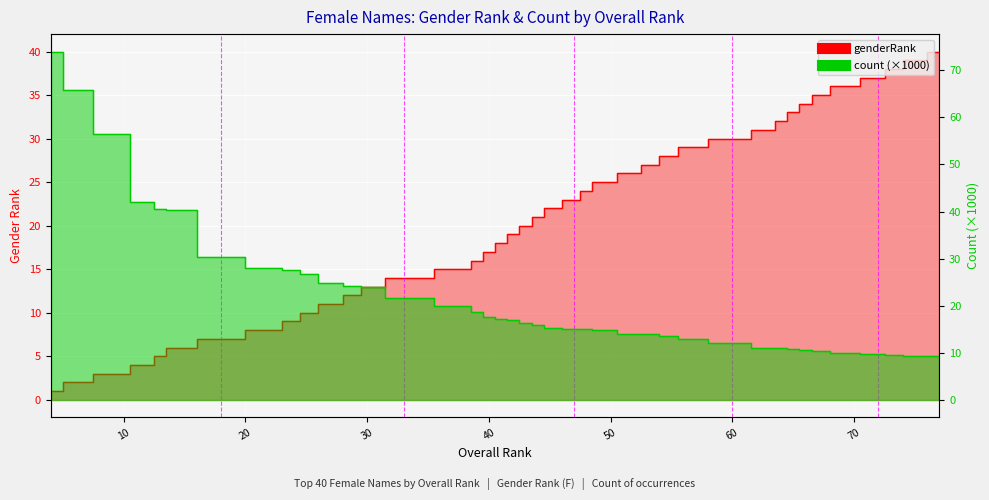

What are all the series names shown in the legend?

genderRank, count